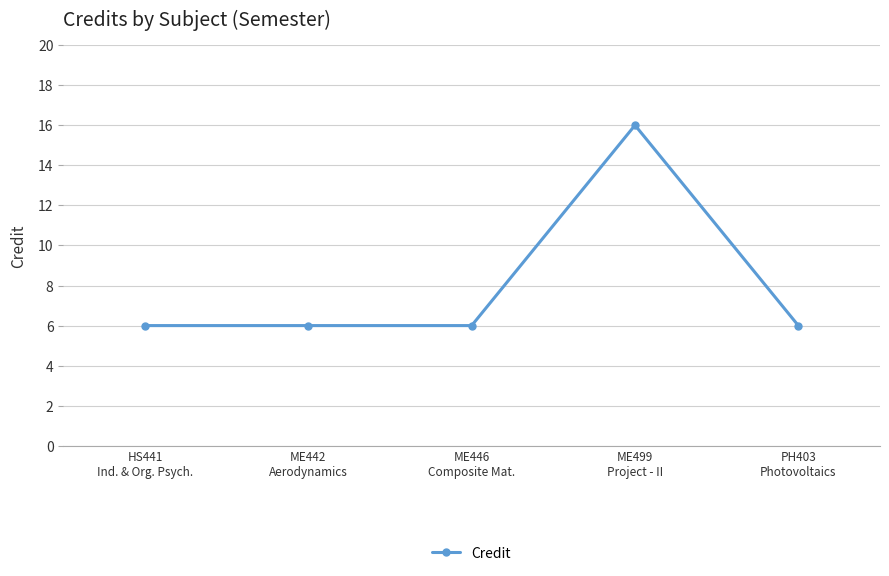

What is the sum of all values?

40